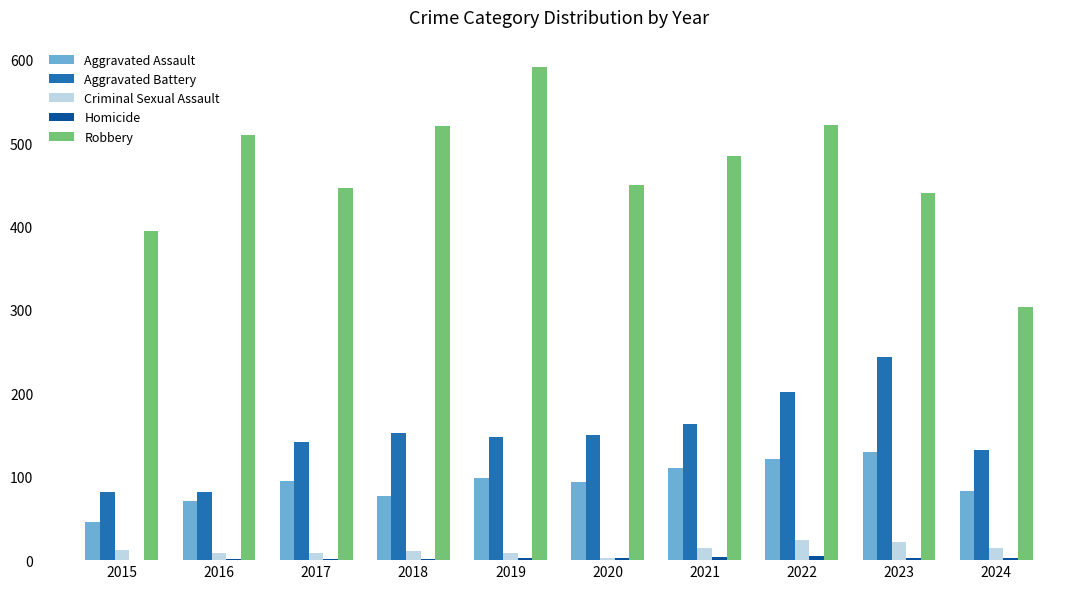

Which category has the highest value across all series?

2019